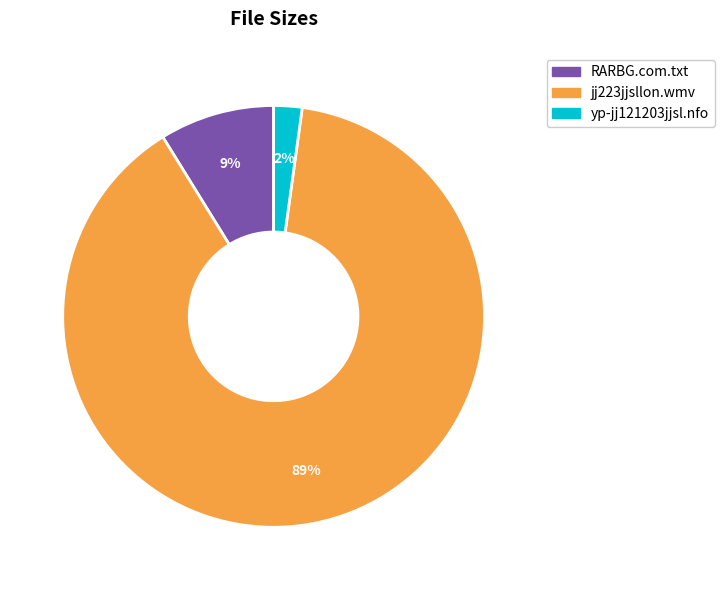

The jj223jjsllon.wmv slice represents 99% of the pie. True or false?

False